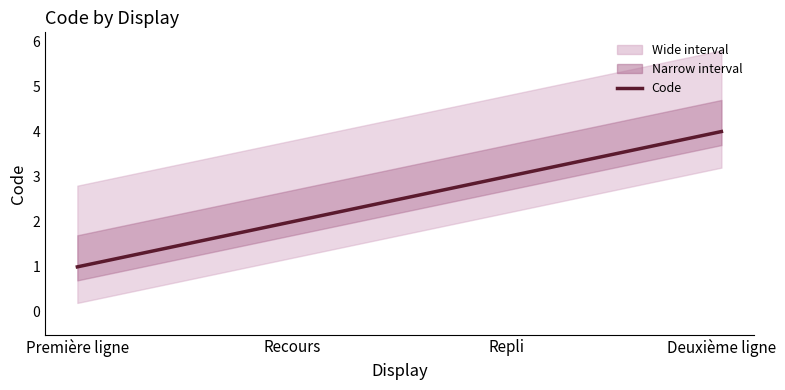

Where does the data first go above 3?

Deuxième ligne